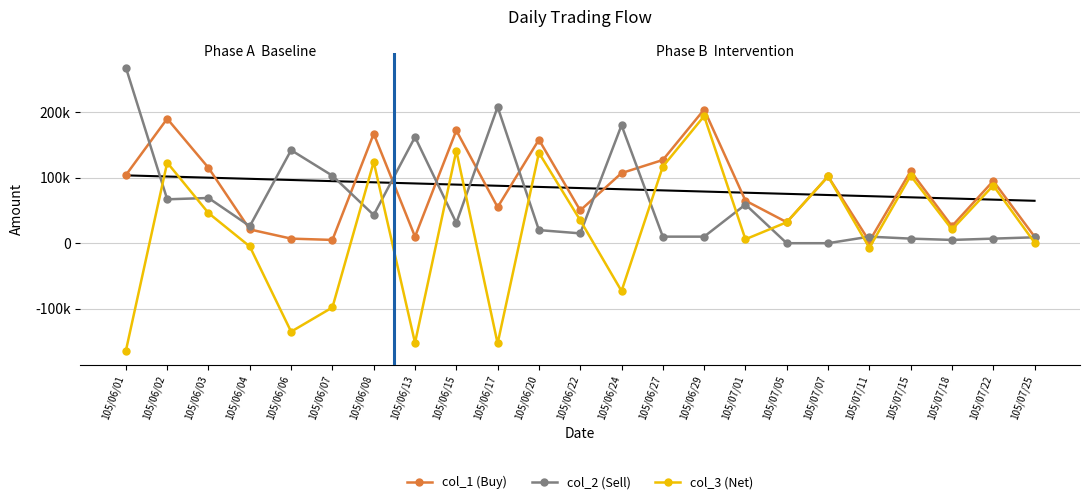

Is this an area chart (filled region under the line)?

No